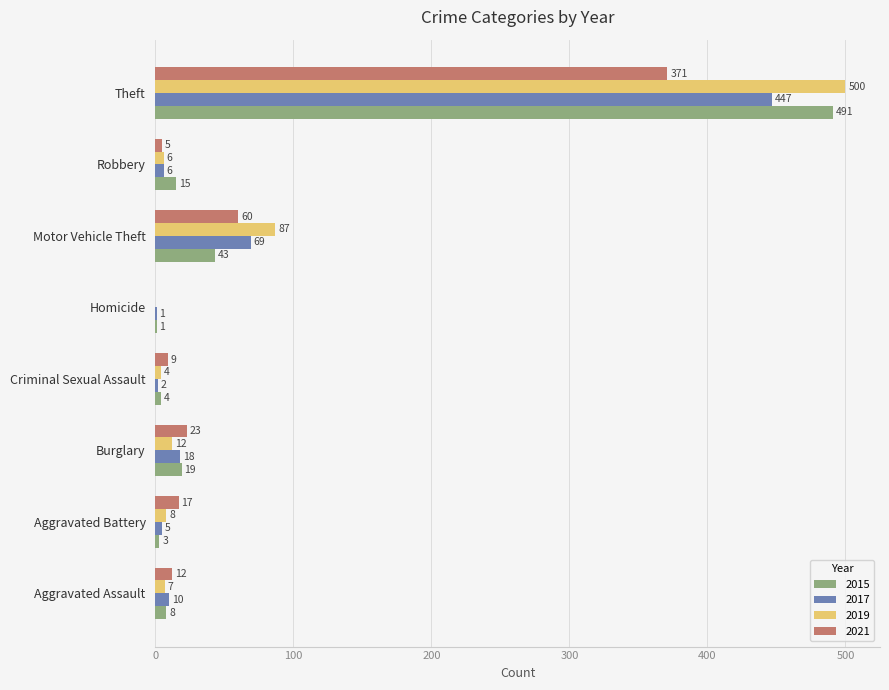

What is the highest value of the 2019 series?

500